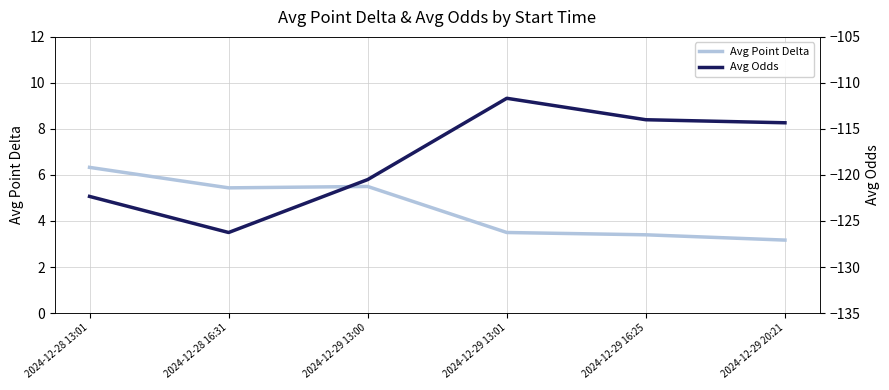

Which category has the lowest value in the Avg Odds series?

2024-12-28 16:31